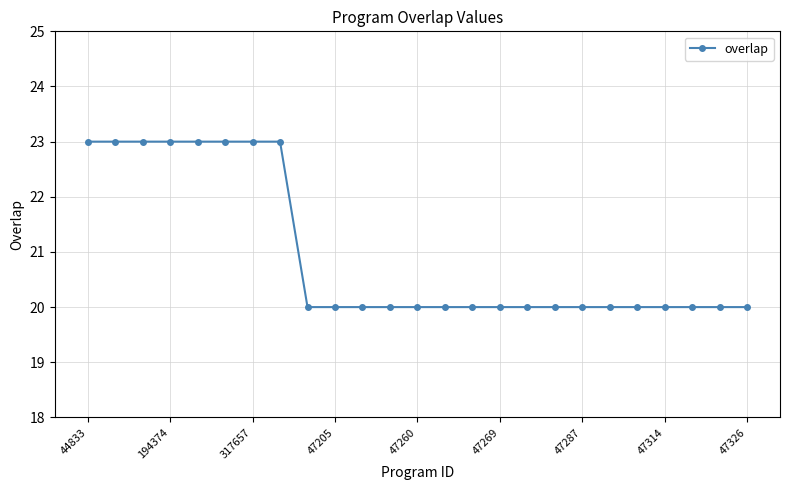

What is the difference between the maximum and minimum values?

3